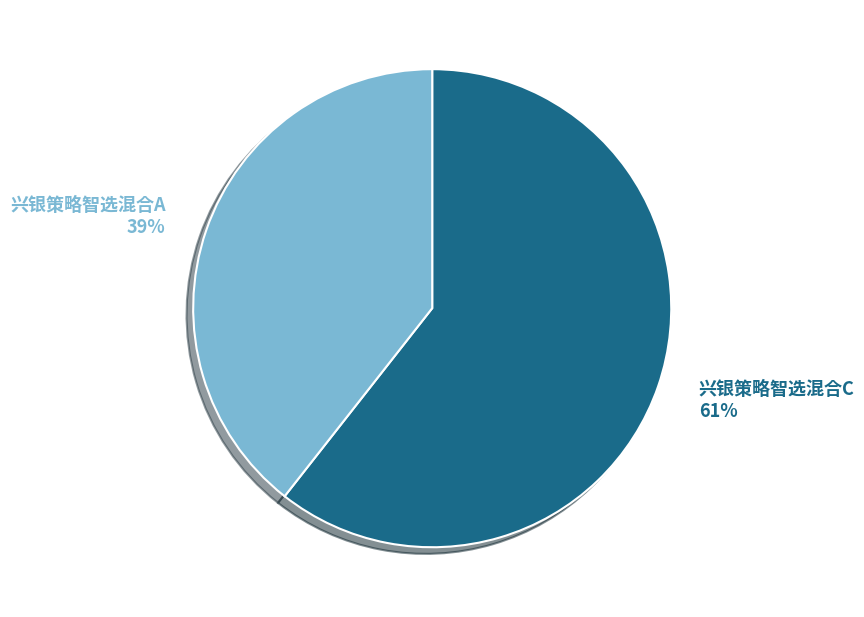

To the nearest percent, what is the average slice percentage?

50%